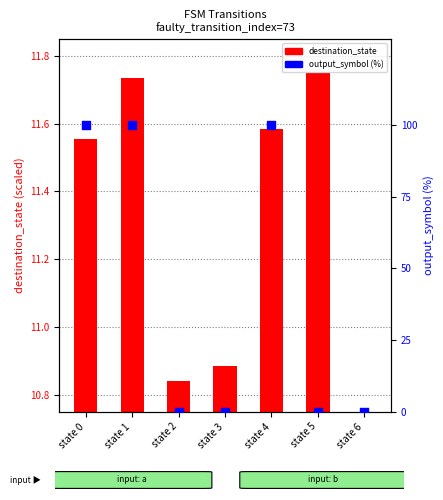

At which category is the sum across all series the highest?

state 1